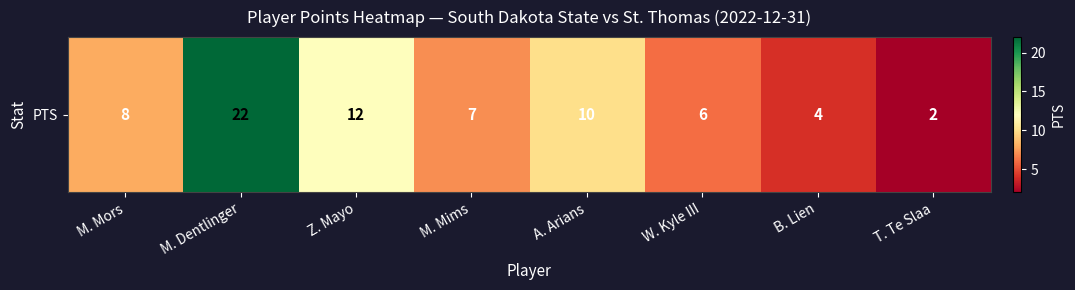

Is it true that the value at T. Te Slaa is 2?

True